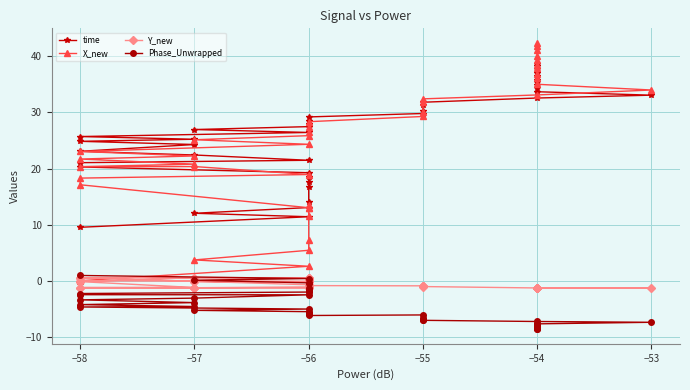

How many interior local peaks does the Phase_Unwrapped series have?

3